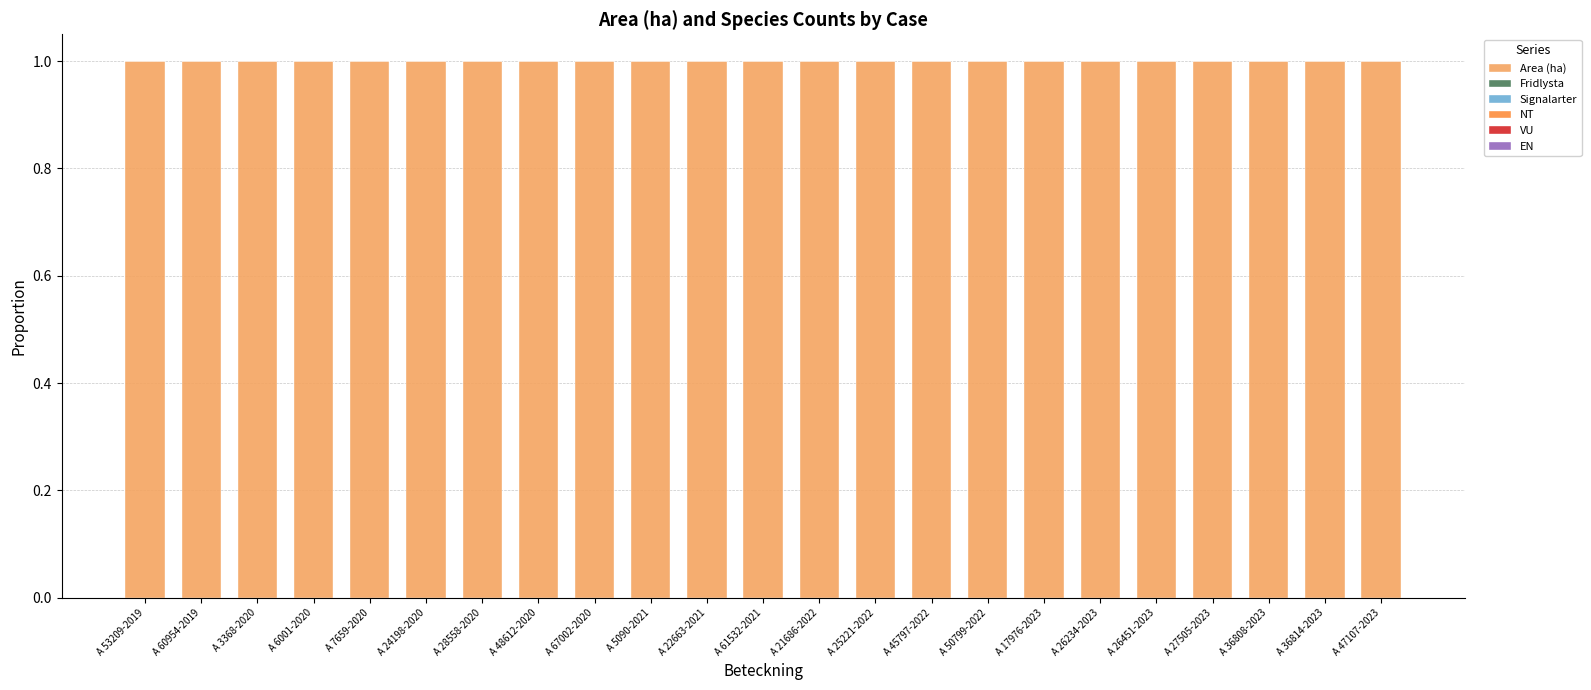

At which label does Signalarter reach its minimum?

A 53209-2019